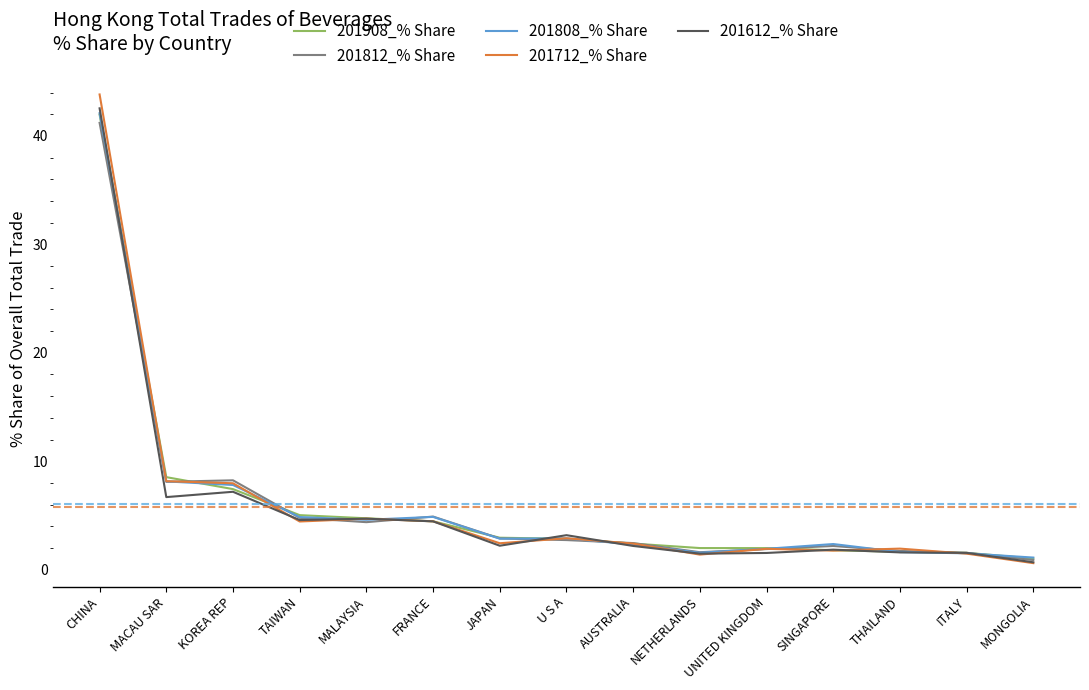

What is the difference between the highest and lowest values at MONGOLIA?

0.5